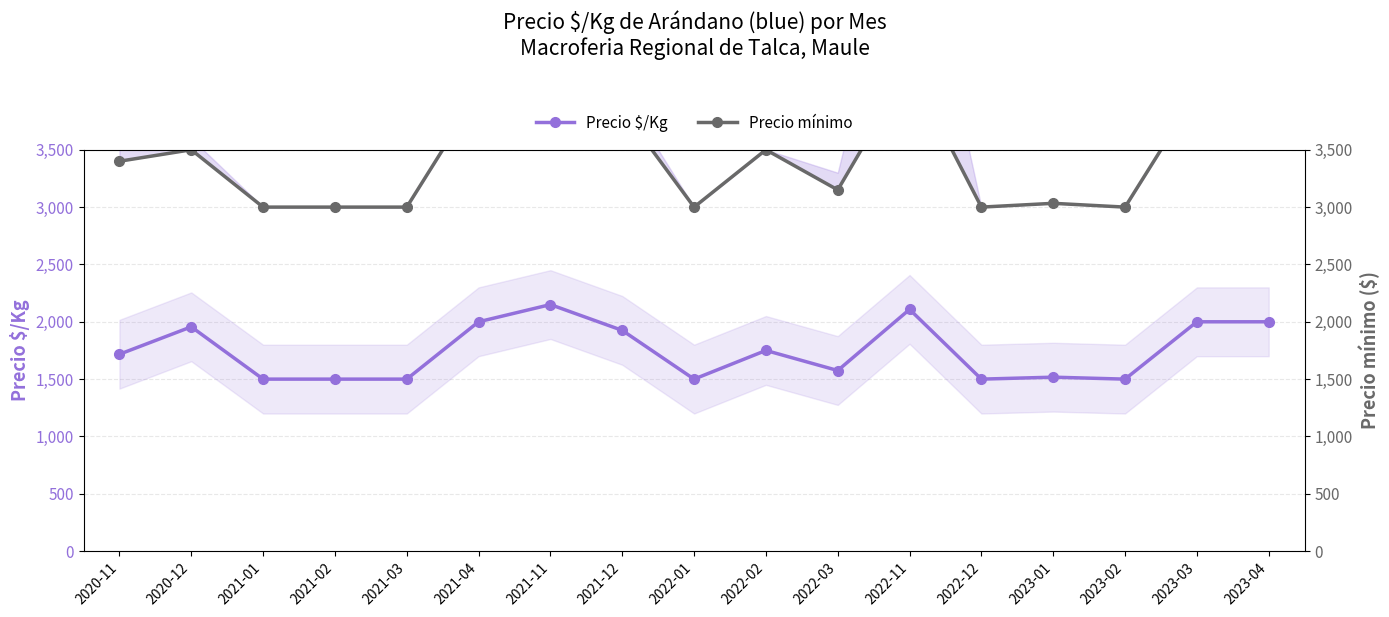

Is it true that Precio mínimo equals 2030 at 2023-03?

False